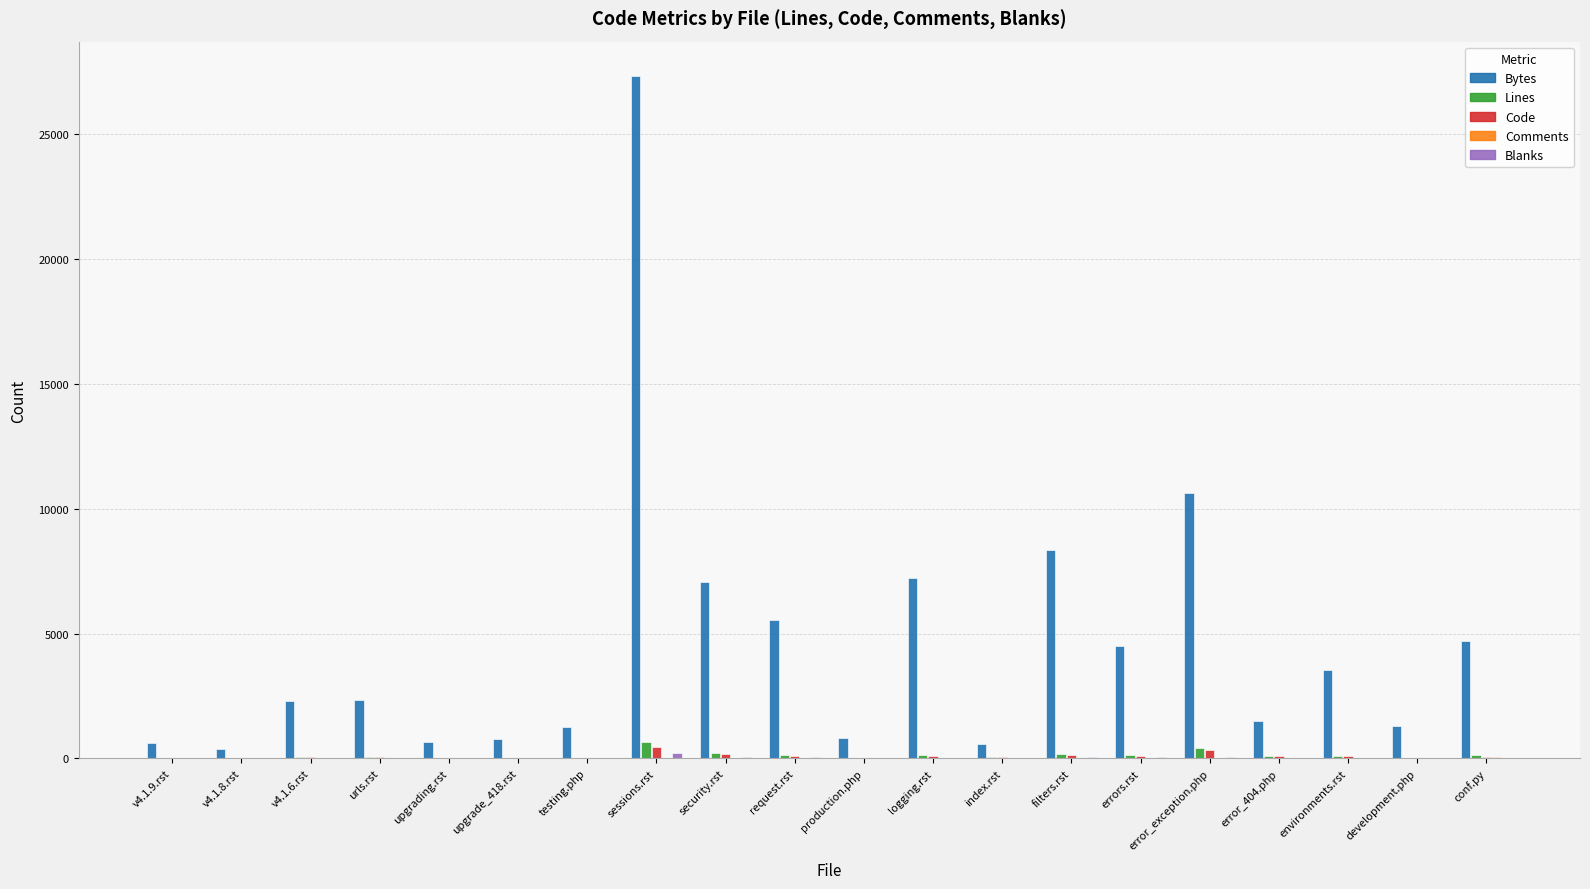

Count the number of categories in the chart.

20